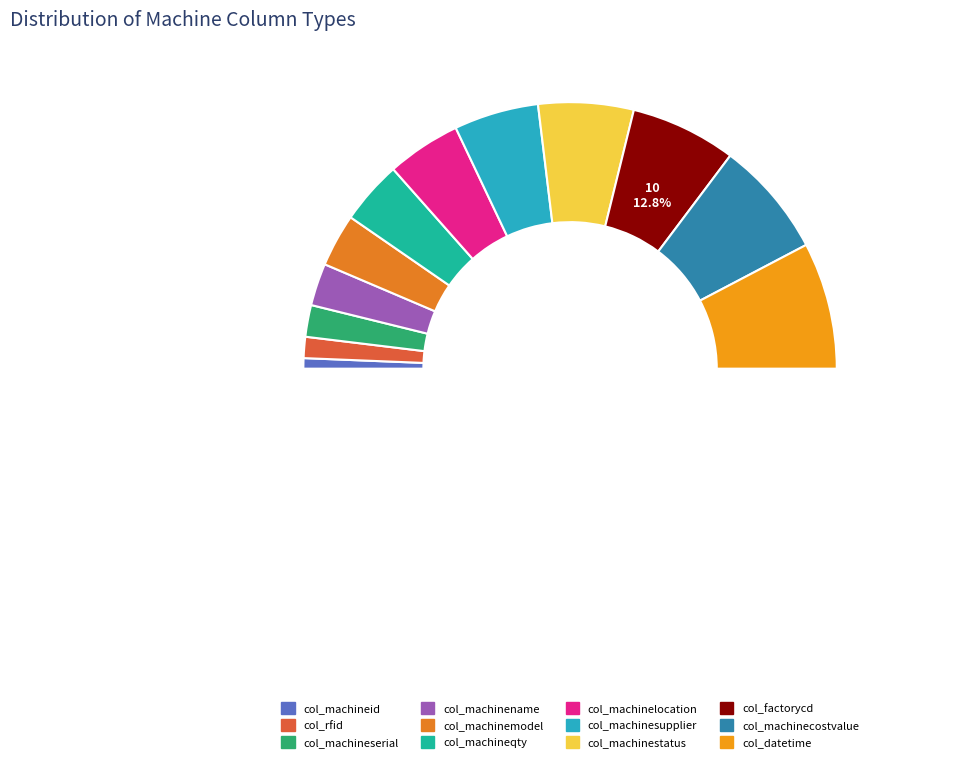

Approximately how many times larger is the value at col_factorycd compared to col_machinelocation?

1.4